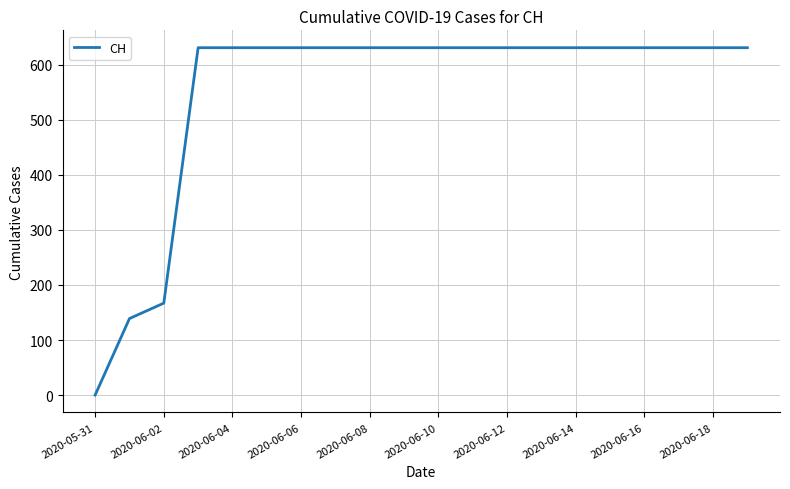

What is the difference between the maximum and minimum values?

631